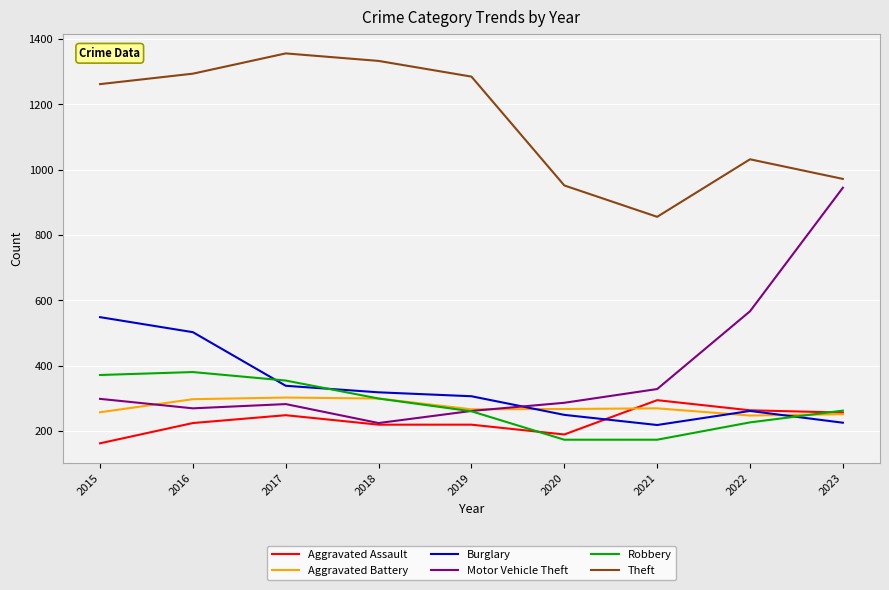

What is the spread (max minus min) of values at 2020?

778